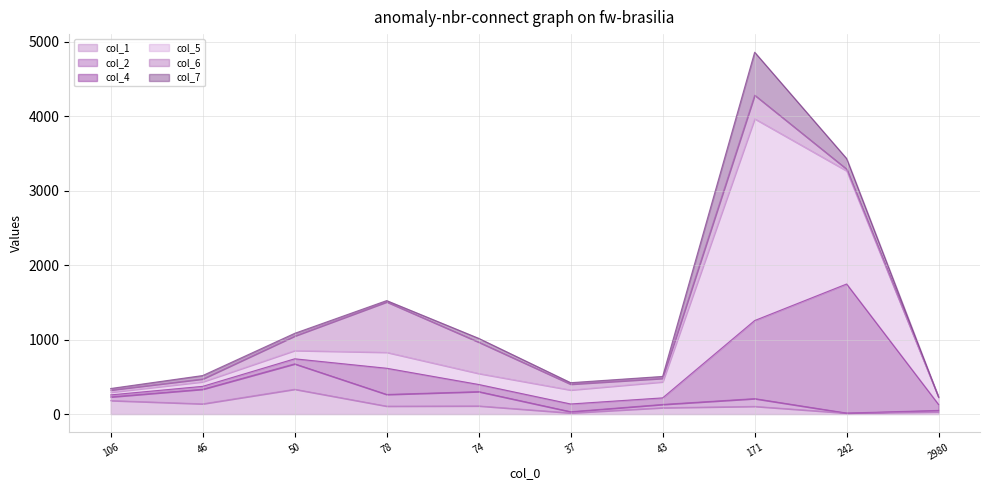

At which label does col_7 reach its minimum?

2980